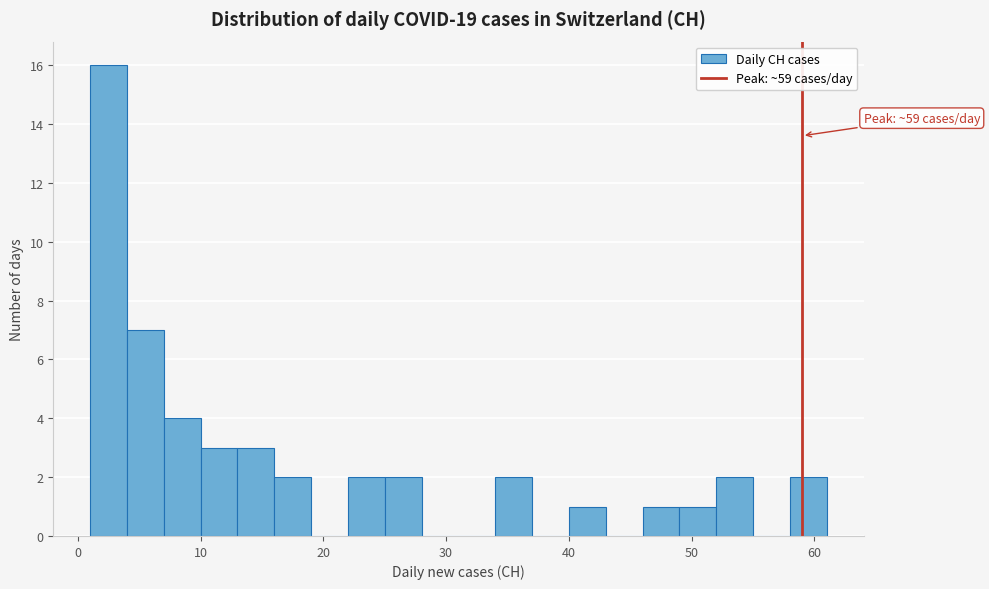

Read against the x-axis, roughly where is the centre of the tallest bar?

3